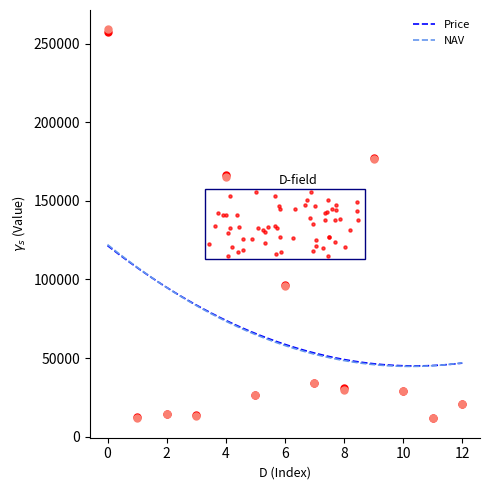

What is the highest value of the NAV series?

122176.7